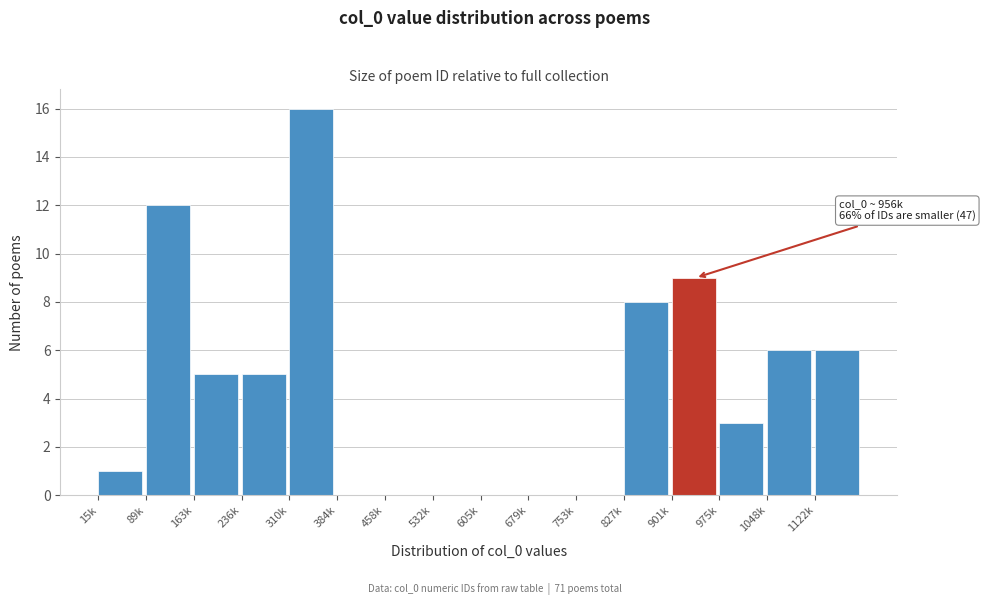

Reading left to right, list all the values displayed in this chart.

15k=1	89k=12	163k=5	236k=5	310k=16	384k=0	458k=0	532k=0	605k=0	679k=0	753k=0	827k=8	901k=9	975k=3	1048k=6	1122k=6